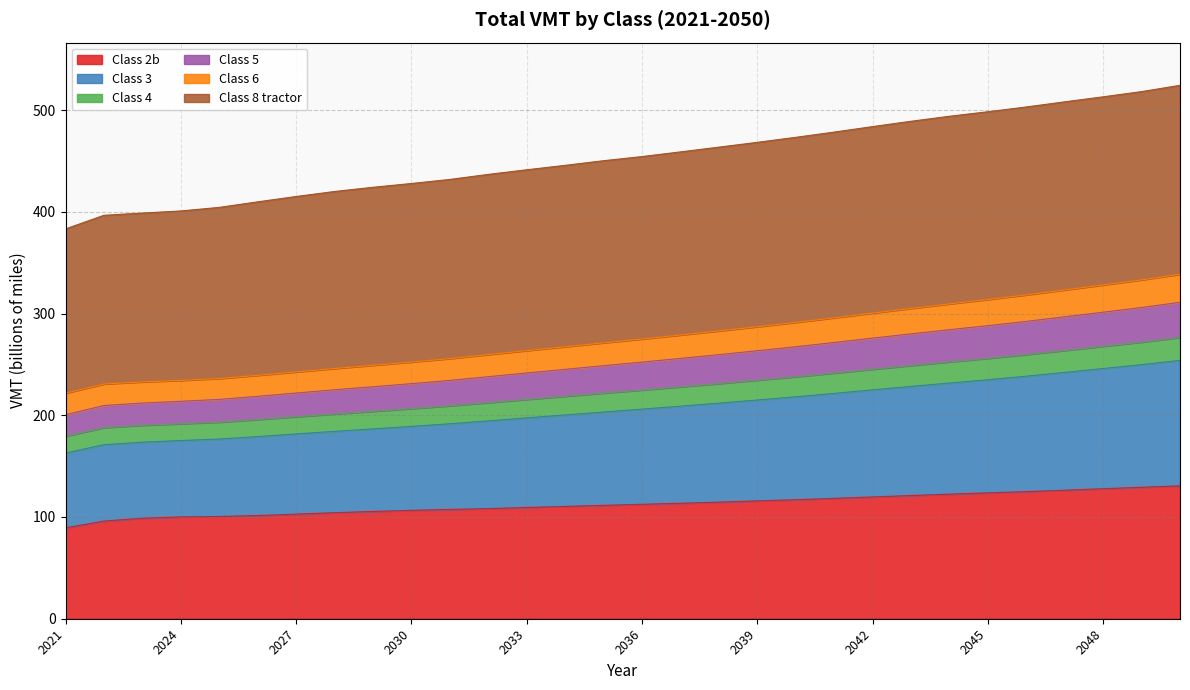

What are all the series names shown in the legend?

Class 2b, Class 3, Class 4, Class 5, Class 6, Class 8 tractor